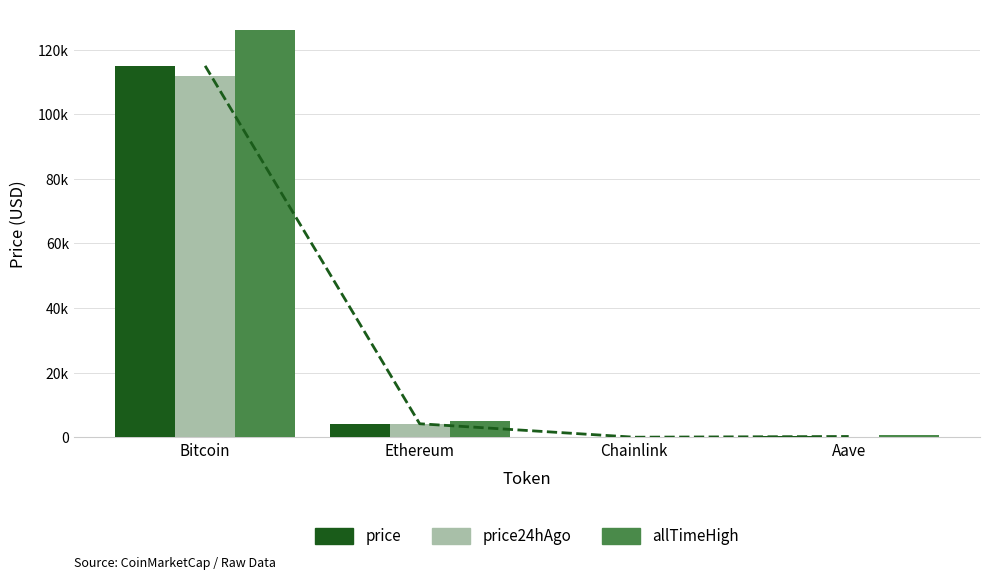

Rank the series at Ethereum from lowest to highest value.

price24hAgo, price, allTimeHigh